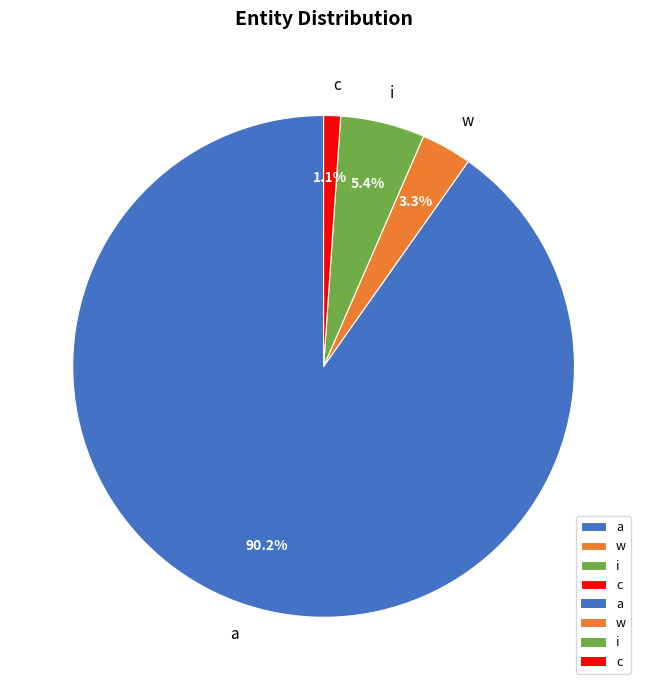

To the nearest percent, what is the difference between the largest and smallest slice percentages?

89%